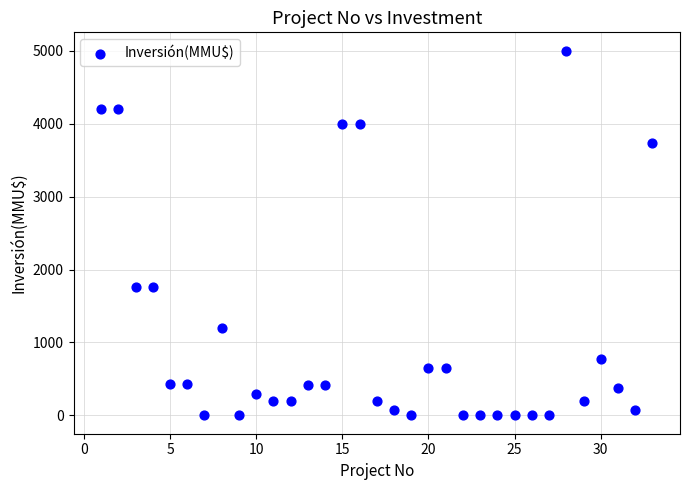

What is the range of Y values (max minus min)?

5000